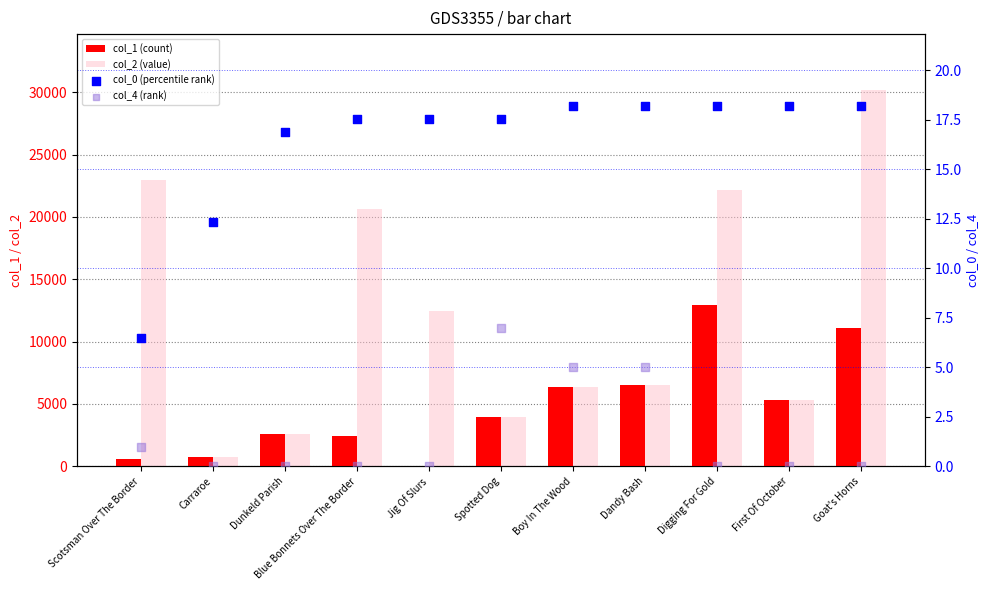

Which series has the largest total across all categories?

col_2 (value)